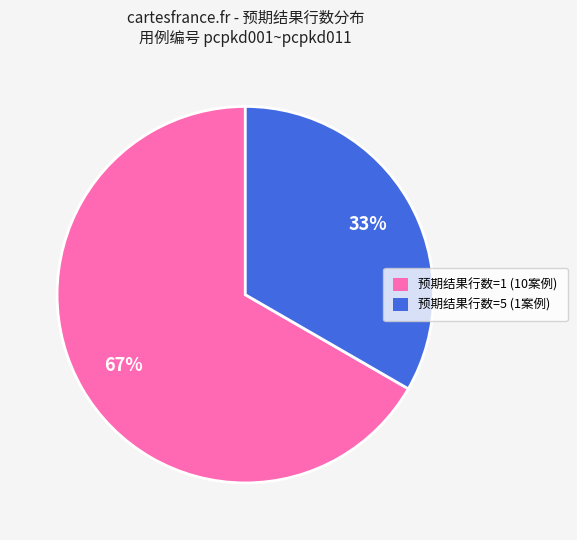

Combined, do 预期结果行数=1 (10案例) and 预期结果行数=5 (1案例) account for over 50%?

Yes